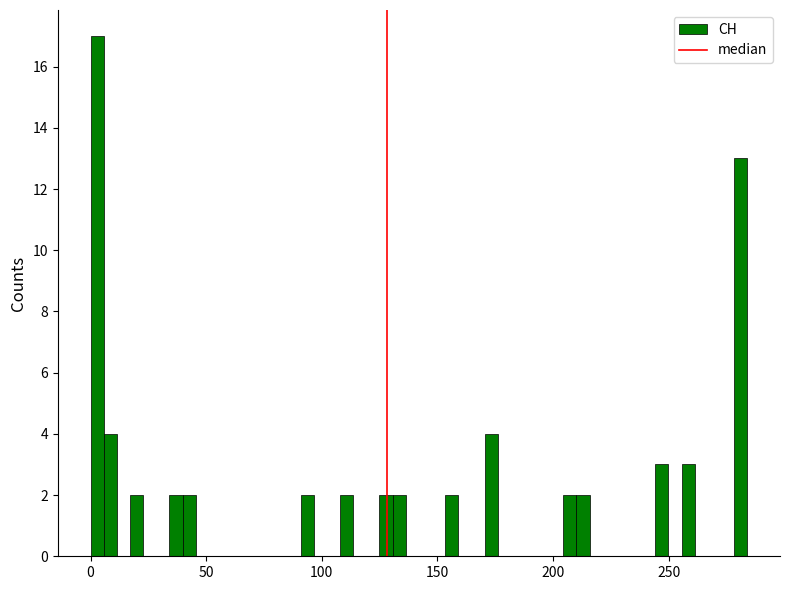

Read against the x-axis, roughly where is the centre of the tallest bar?

5